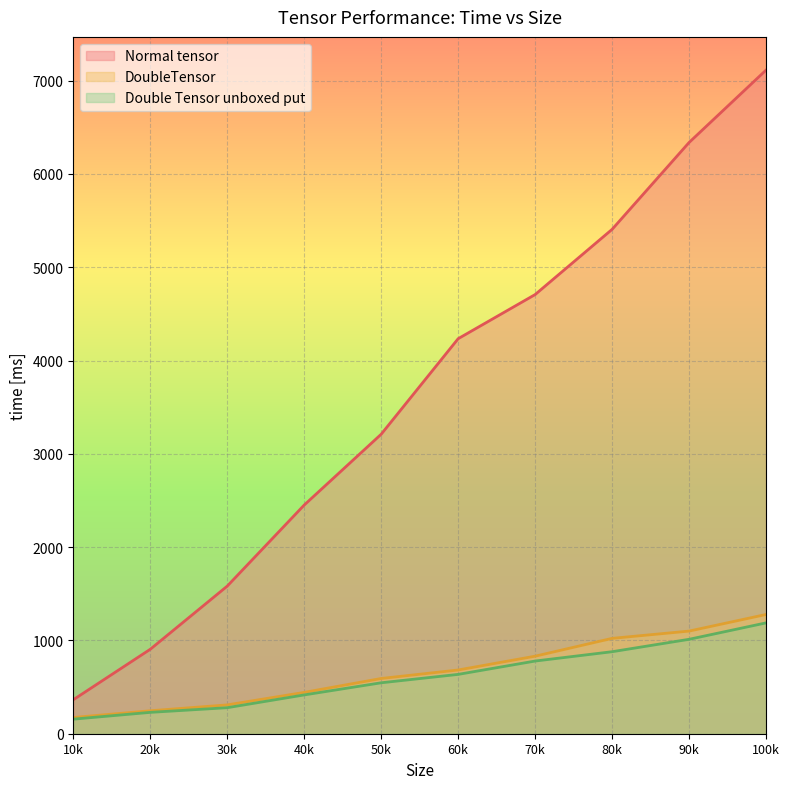

Rank the series at 20000 from highest to lowest value.

Normal tensor, DoubleTensor, Double Tensor unboxed put